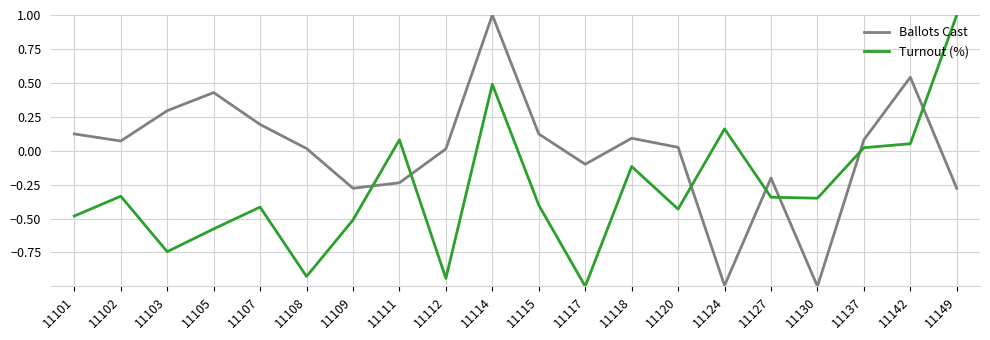

At which label does Turnout (%) first exceed 0?

11111